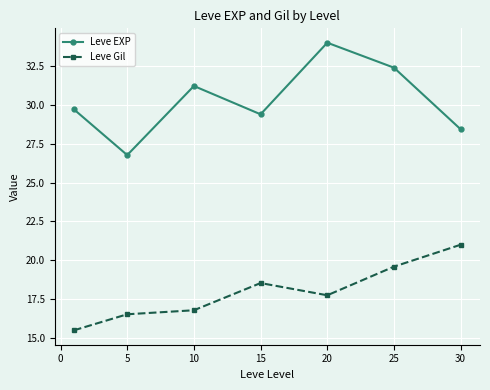

Which series has the largest total across all categories?

Leve EXP